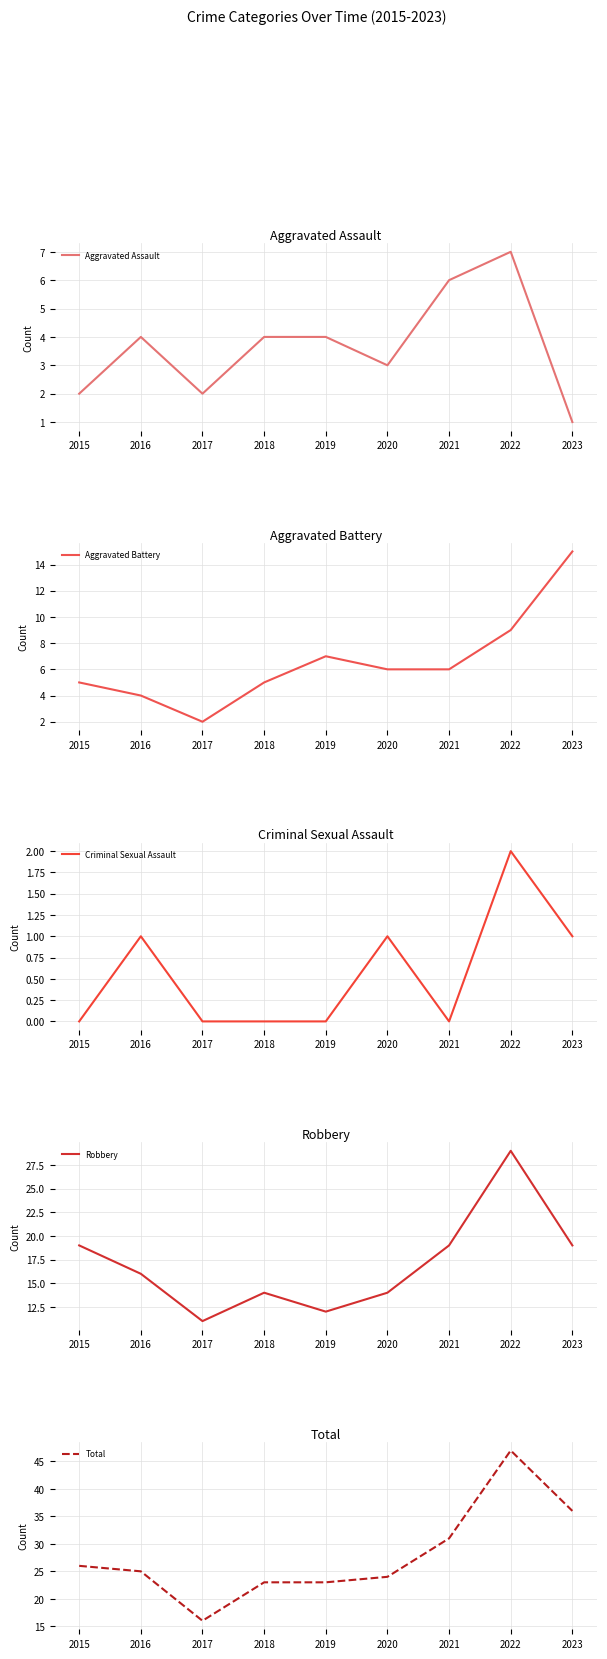

List the labels in order of Aggravated Battery value, smallest first.

2017, 2016, 2015, 2018, 2020, 2021, 2019, 2022, 2023